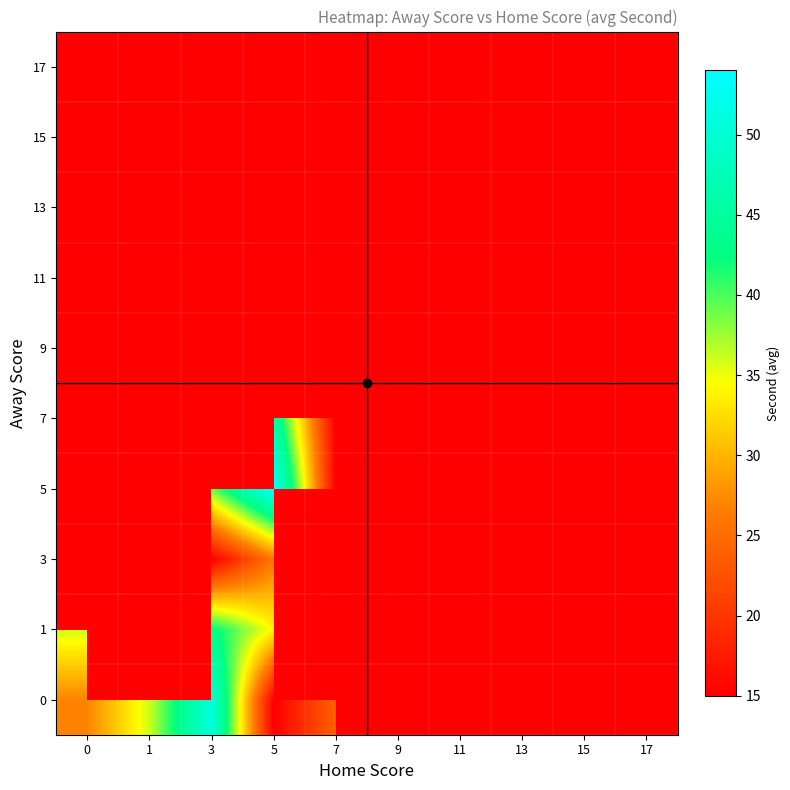

At how many categories does at least one series exceed 48?

2